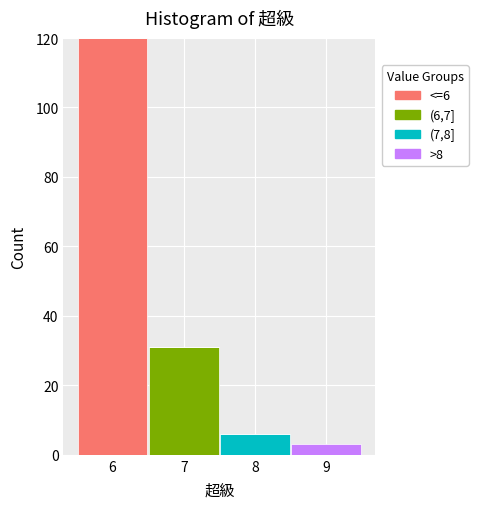

Which range on the x-axis has the tallest stacked bar (by total height)?

5.5 to 6.5